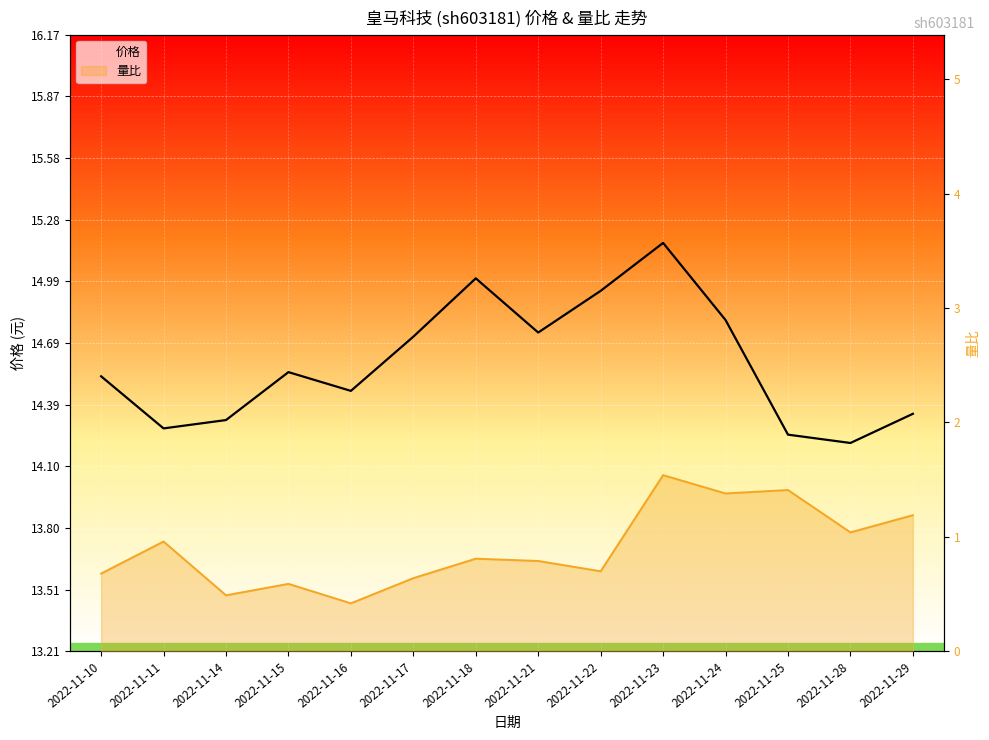

True or false: 价格 and 量比 intersect in this chart.

False